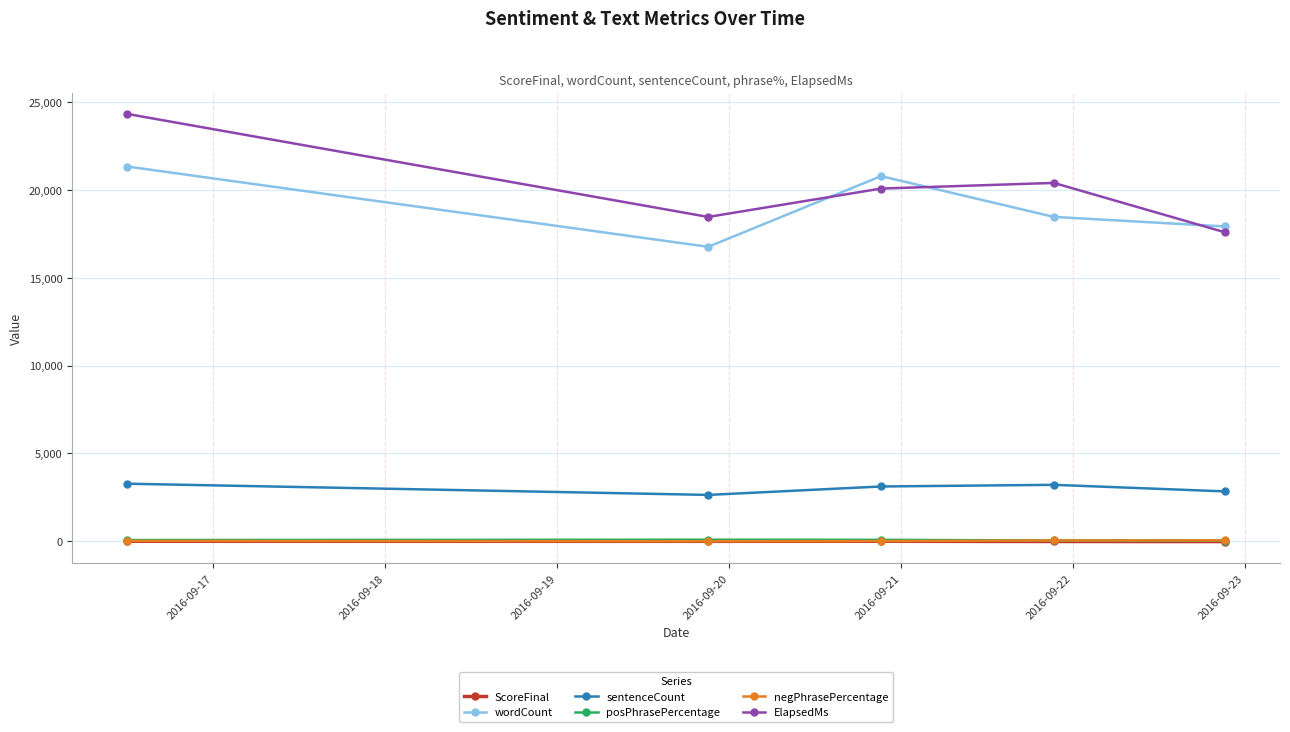

True or false: wordCount has more than 0 interior local peaks.

True